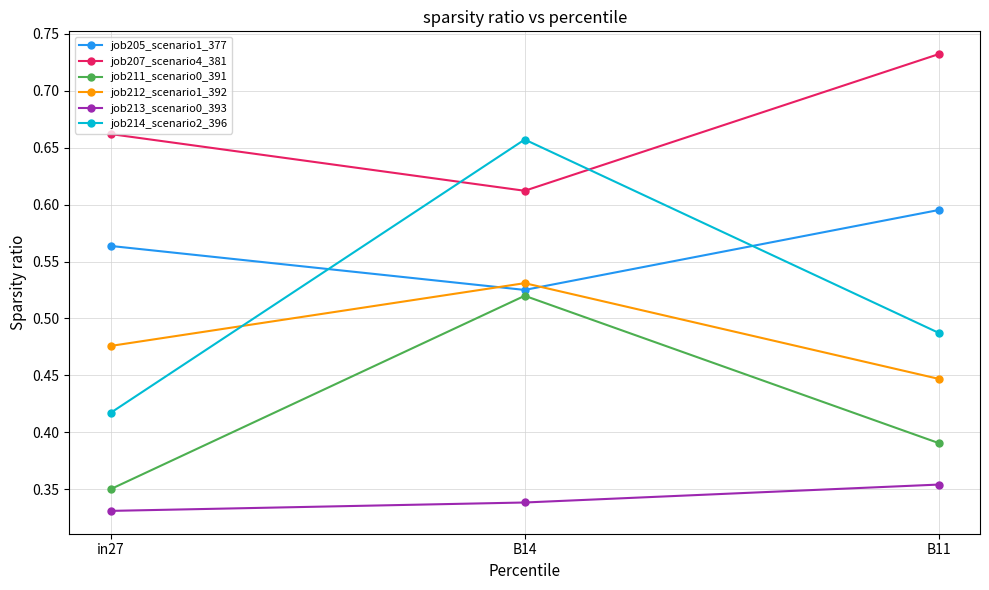

Rank the series by their maximum value, from lowest to highest.

job213_scenario0_393, job211_scenario0_391, job212_scenario1_392, job205_scenario1_377, job214_scenario2_396, job207_scenario4_381